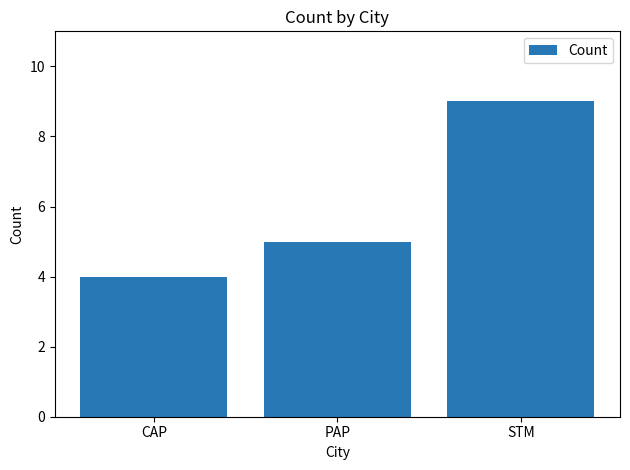

What is the label of the 3rd bar from the left?

STM